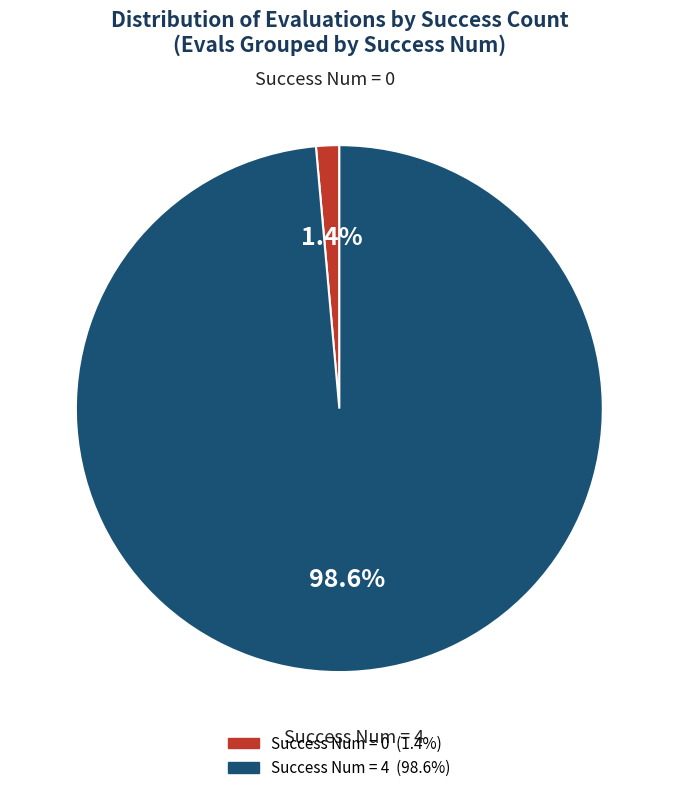

Is there any slice that represents more than half of the pie?

Yes